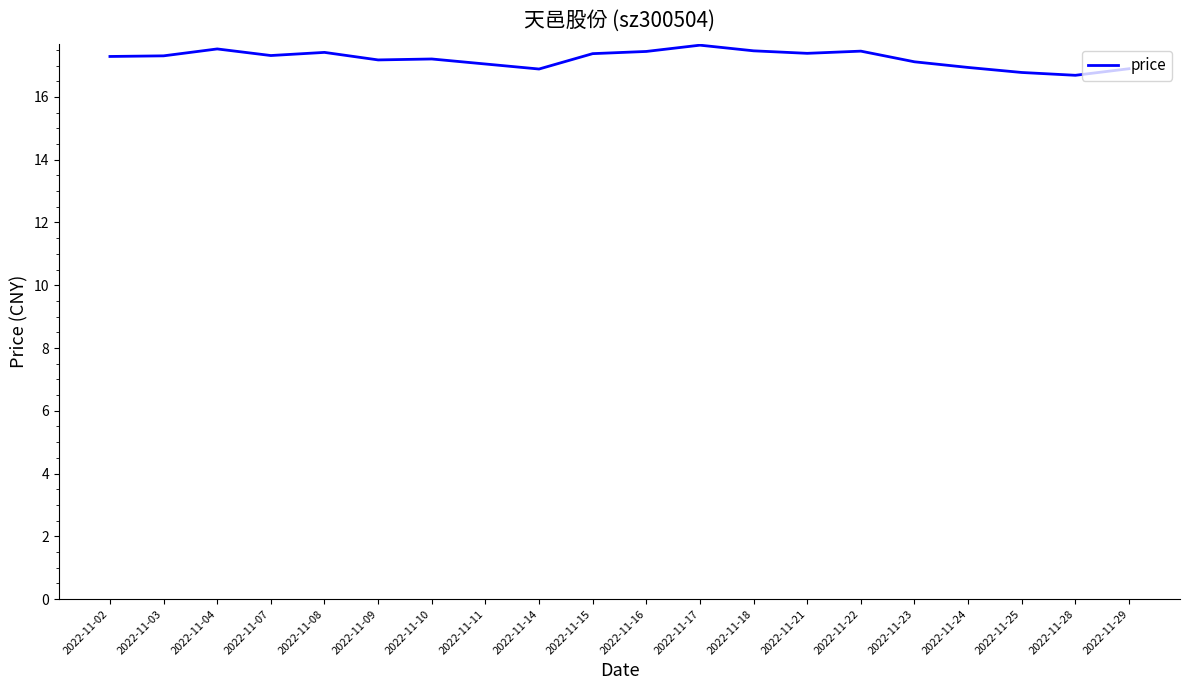

Approximately how many times larger is the value at 2022-11-15 compared to 2022-11-04?

1.0